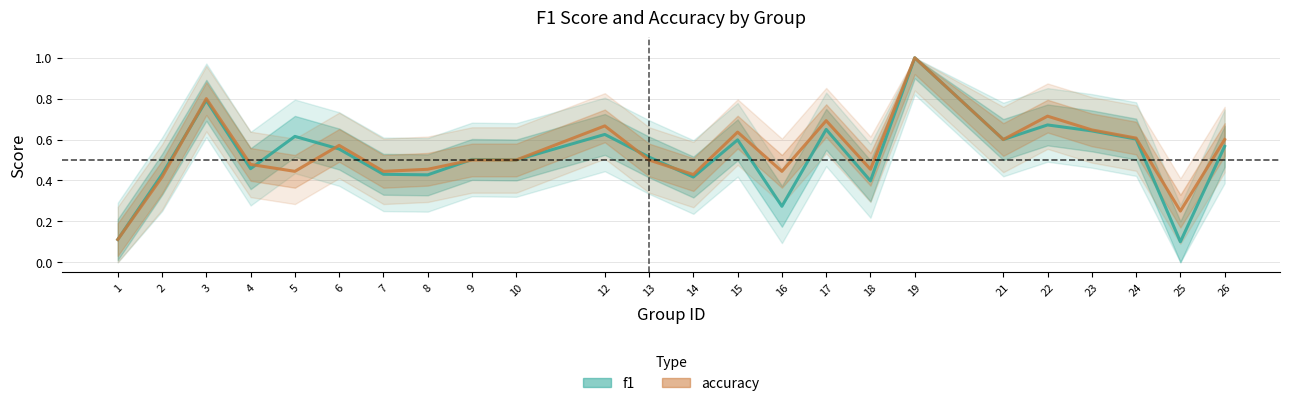

Reading right to left, what are all the values shown in this chart?

f1: 0.6	0.1	0.6	0.6	0.7	0.6	1.0	0.4	0.6	0.3	0.6	0.4	0.5	0.6	0.5	0.5	0.4	0.4	0.6	0.6	0.5	0.8	0.4	0.1
accuracy: 0.6	0.2	0.6	0.6	0.7	0.6	1.0	0.5	0.7	0.4	0.6	0.4	0.5	0.7	0.5	0.5	0.5	0.4	0.6	0.4	0.5	0.8	0.4	0.1